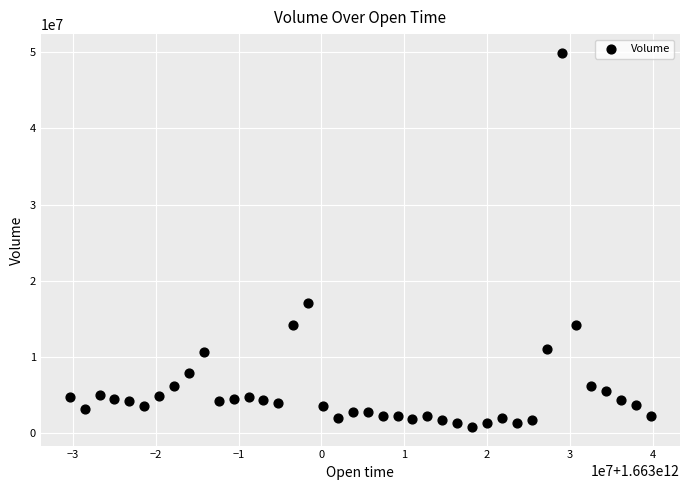

What Y value in the scatter plot is closest to 25375822?

17082674